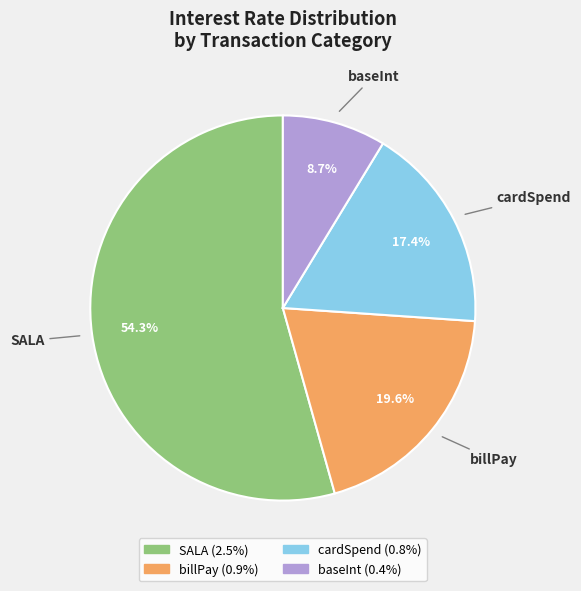

Which has a higher value, SALA or baseInt?

SALA